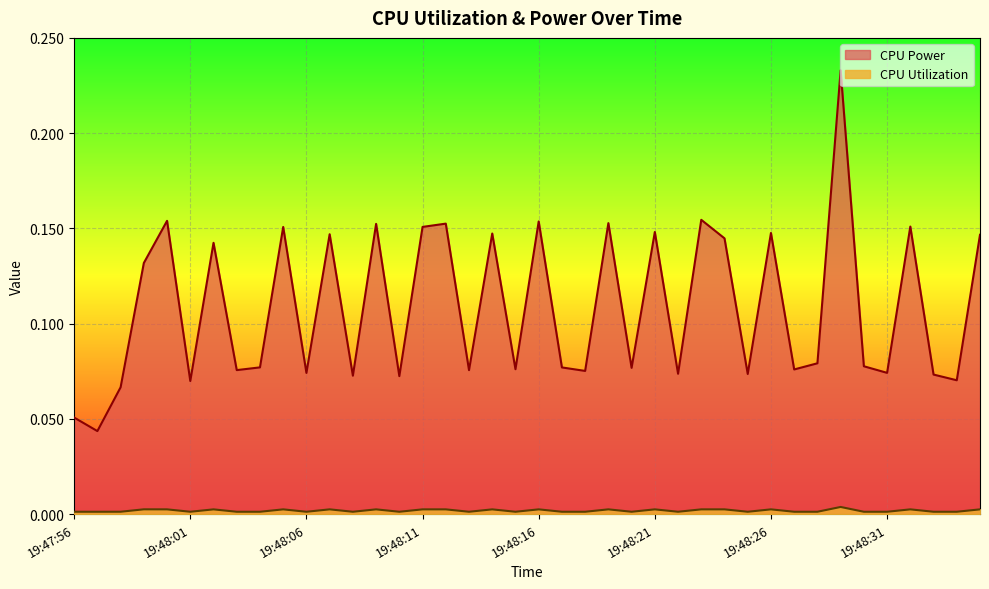

Reading right to left, list all the values displayed in this chart.

CPU Power: 0.1	0.1	0.1	0.2	0.1	0.1	0.2	0.1	0.1	0.1	0.1	0.1	0.2	0.1	0.1	0.1	0.2	0.1	0.1	0.2	0.1	0.1	0.1	0.2	0.2	0.1	0.2	0.1	0.1	0.1	0.2	0.1	0.1	0.1	0.1	0.2	0.1	0.1	0.0	0.1
CPU Utilization: 0.0	0.0	0.0	0.0	0.0	0.0	0.0	0.0	0.0	0.0	0.0	0.0	0.0	0.0	0.0	0.0	0.0	0.0	0.0	0.0	0.0	0.0	0.0	0.0	0.0	0.0	0.0	0.0	0.0	0.0	0.0	0.0	0.0	0.0	0.0	0.0	0.0	0.0	0.0	0.0